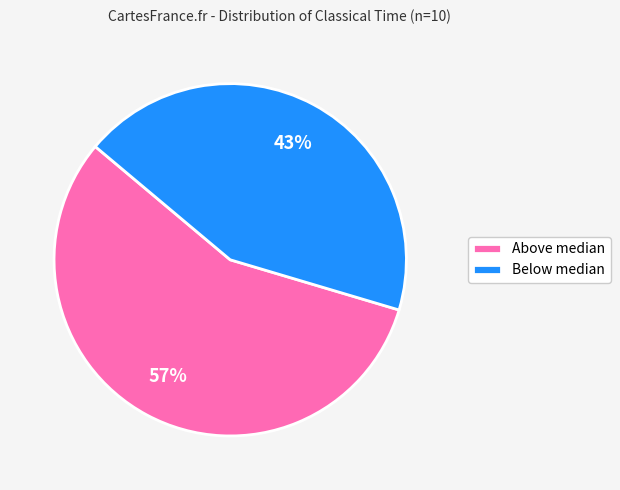

To the nearest percent, what is the average slice percentage?

50%